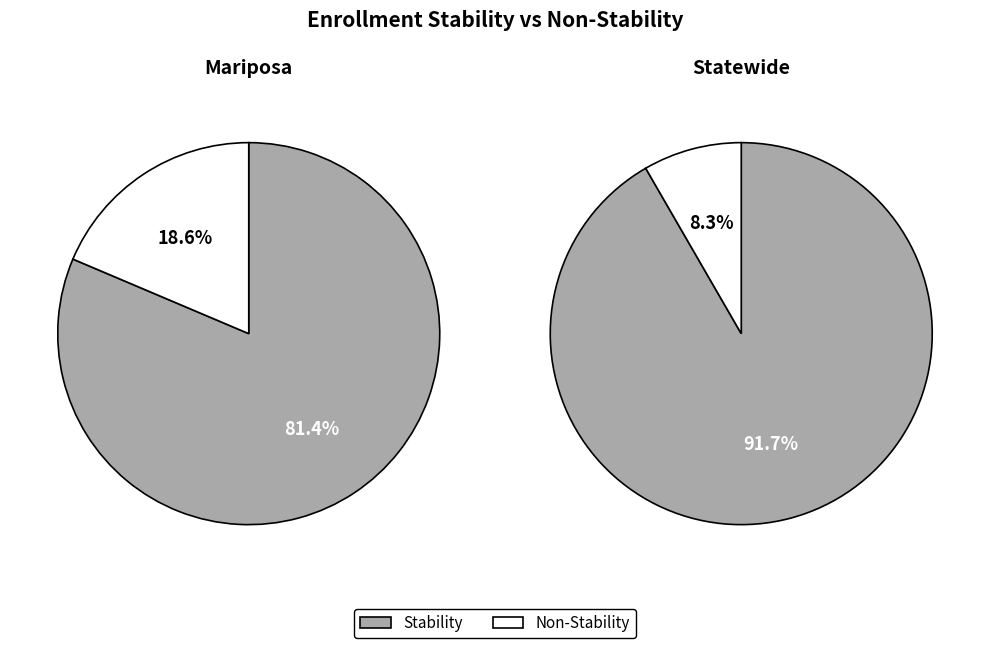

Rank the series by their average value, from lowest to highest.

Non-StabilityCount, Stability Count